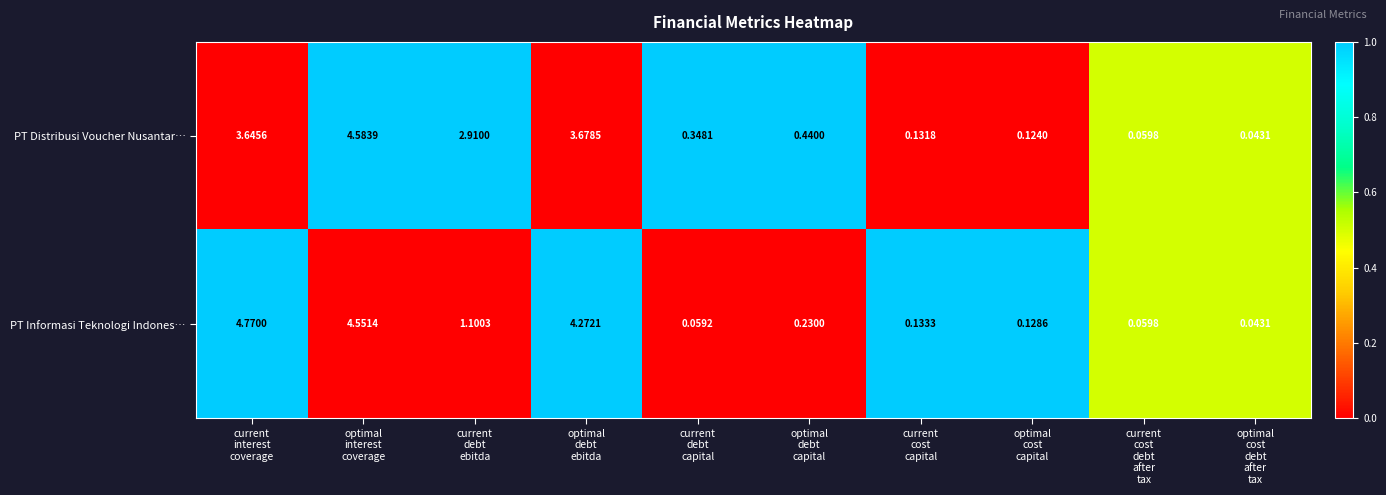

How many categories are shown in the chart?

10